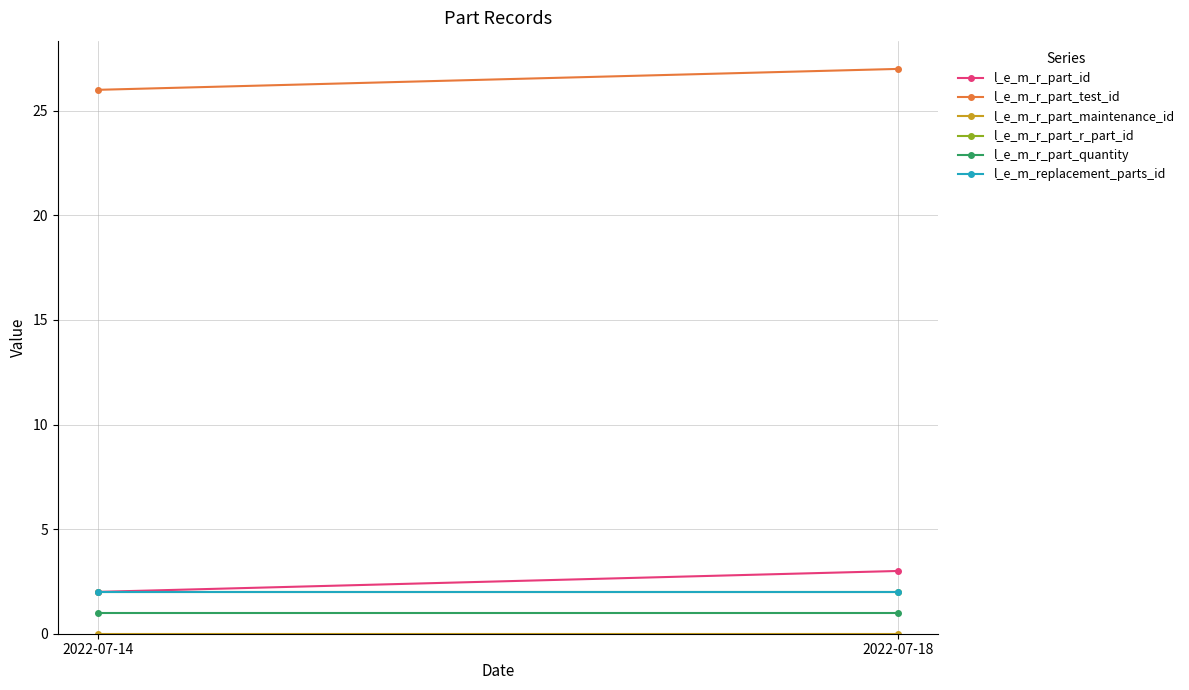

Rank the series at 2022-07-18 from lowest to highest value.

l_e_m_r_part_maintenance_id, l_e_m_r_part_quantity, l_e_m_r_part_r_part_id, l_e_m_replacement_parts_id, l_e_m_r_part_id, l_e_m_r_part_test_id